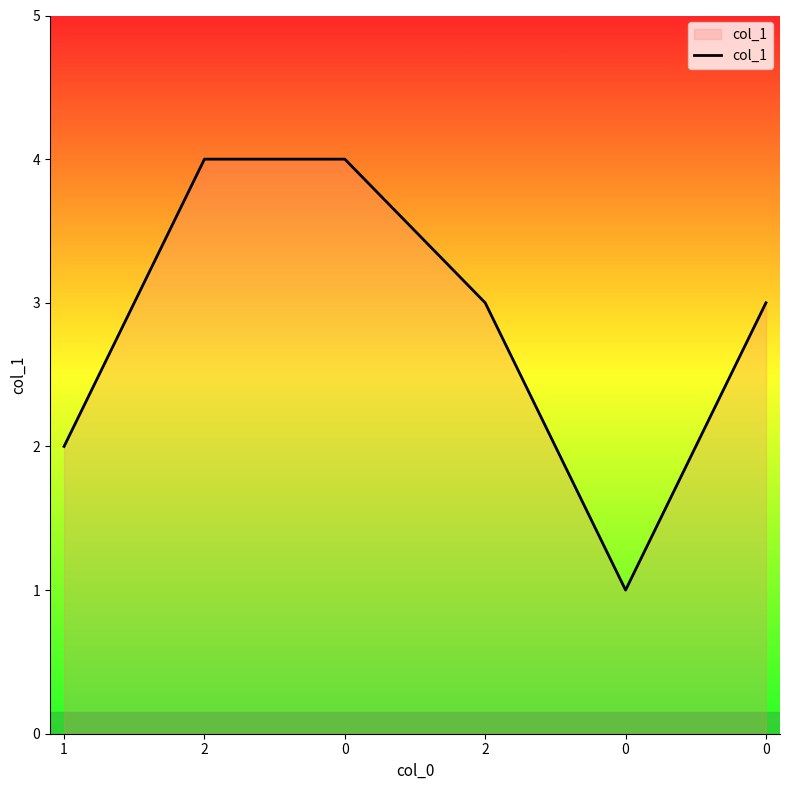

Count the number of categories in the chart.

6